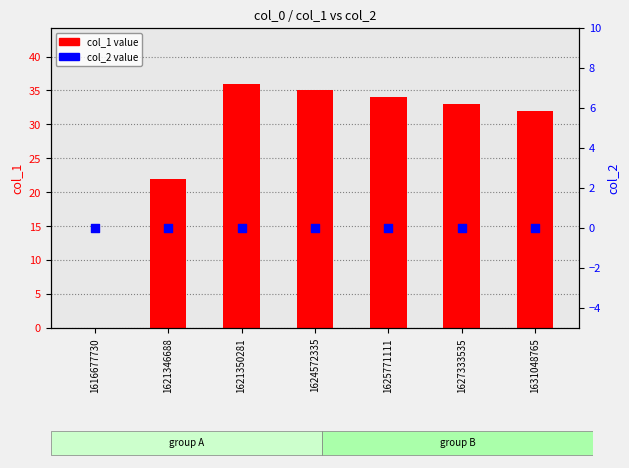

Which series reaches the minimum Y coordinate?

col_1